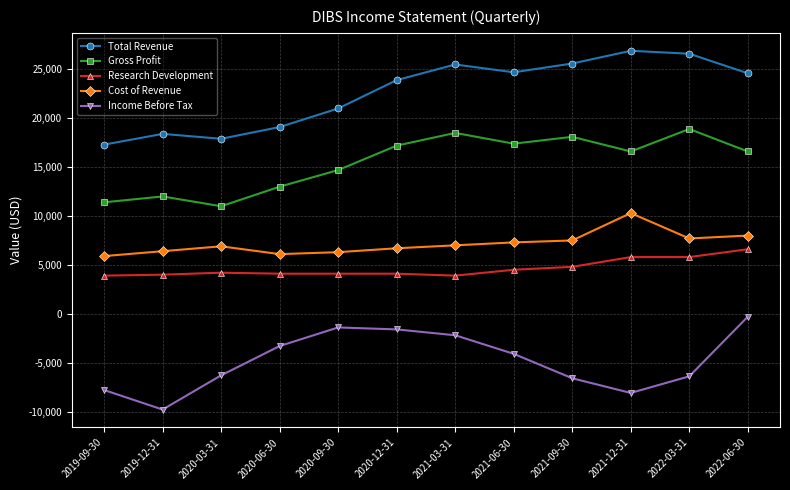

Does the chart have visible grid lines?

Yes